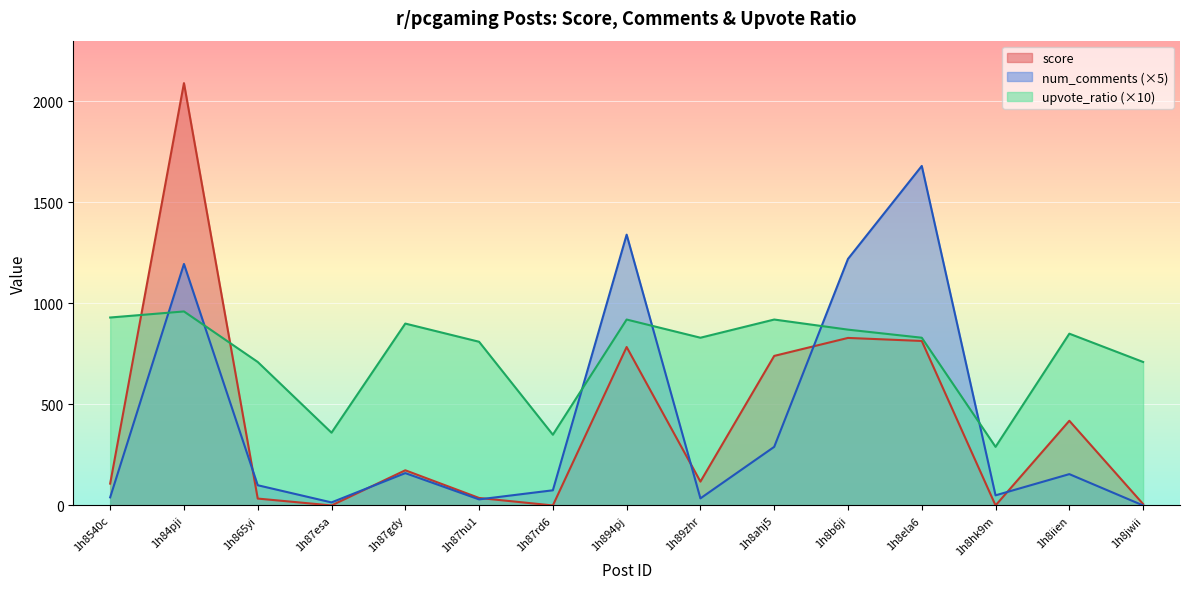

How many interior local peaks does the upvote_ratio series have?

5